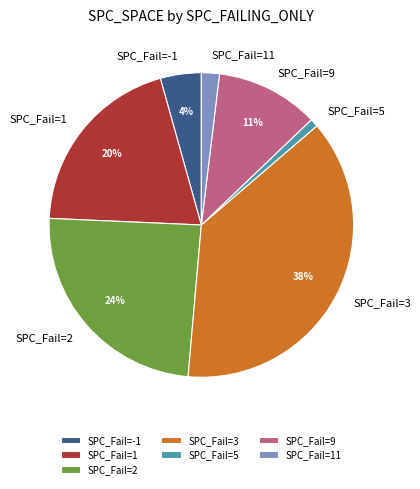

Does any single category account for the majority?

No